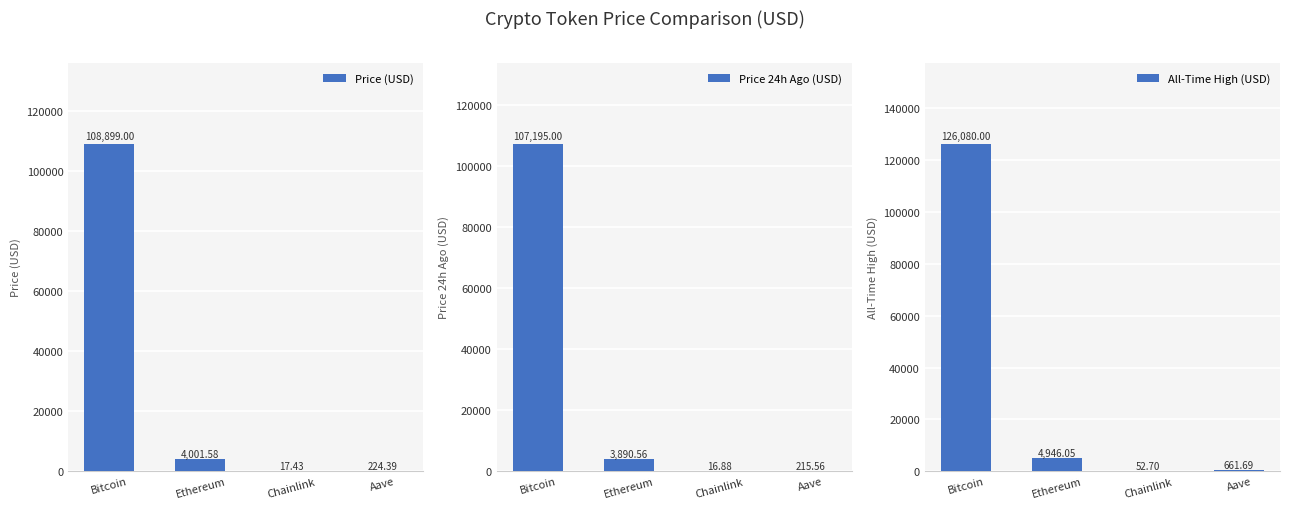

What position from the left is Bitcoin?

1